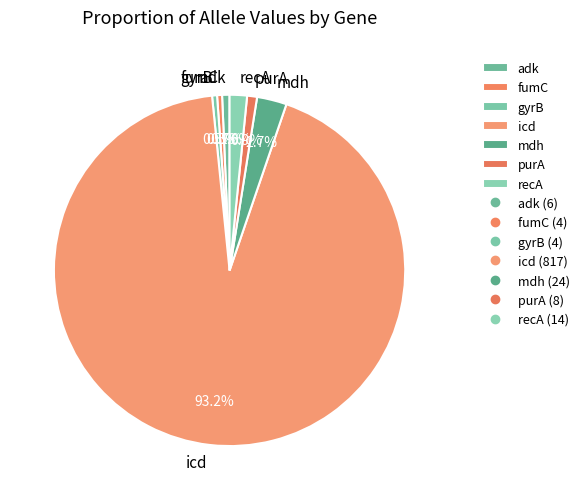

Which category has the biggest portion of the pie?

icd